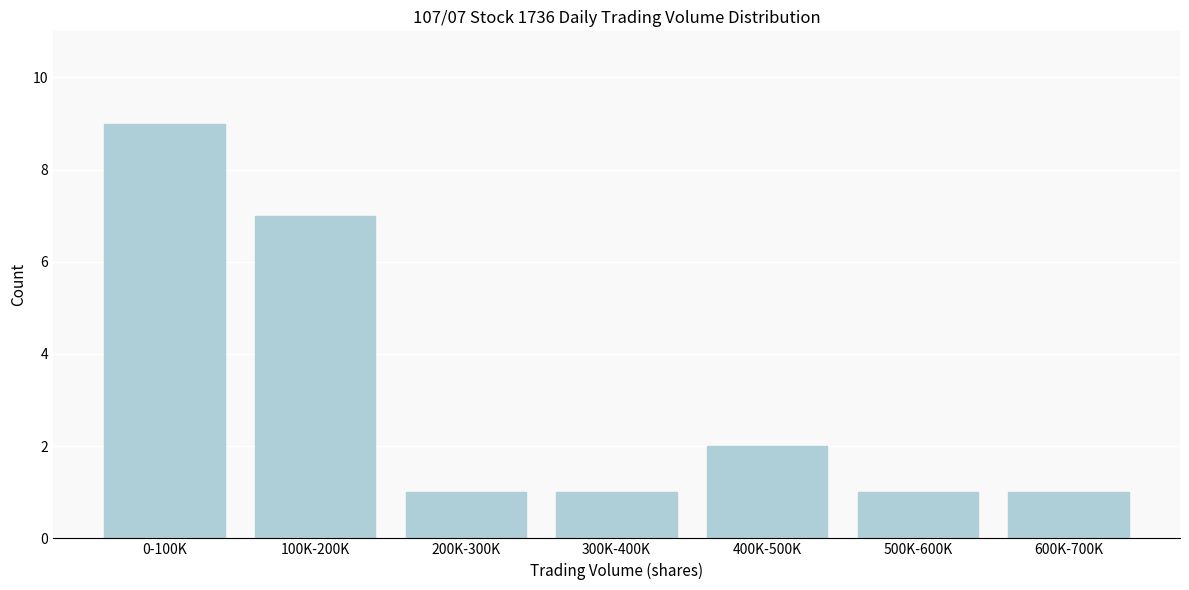

Reading left to right, list all the values displayed in this chart.

9	7	1	1	2	1	1